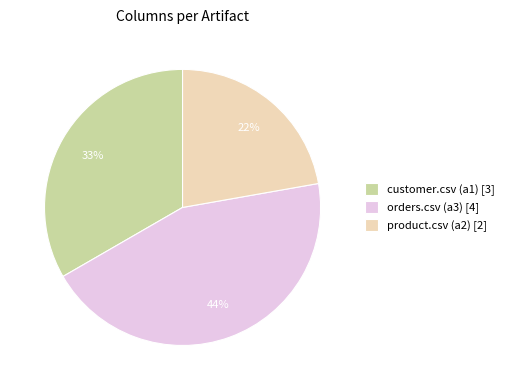

To the nearest percent, what is the average slice percentage?

33%